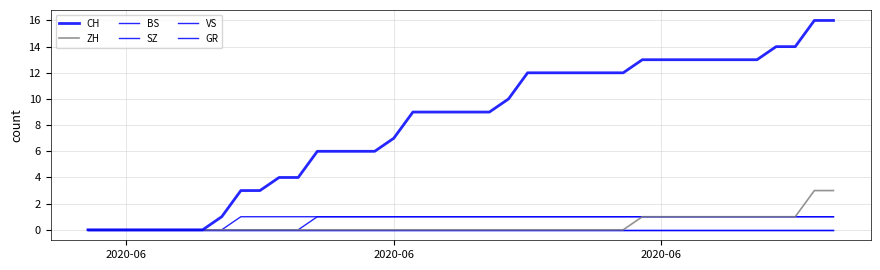

At how many categories does at least one series exceed 1?

32